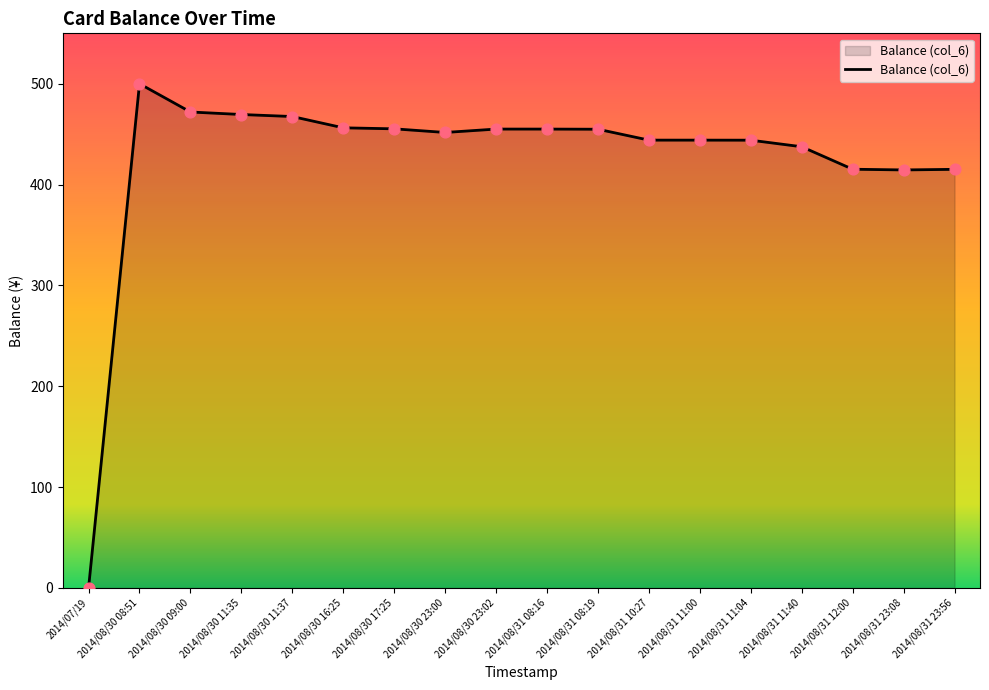

Between 2014/08/30 17:25 and 2014/08/30 09:00, which is larger?

2014/08/30 09:00